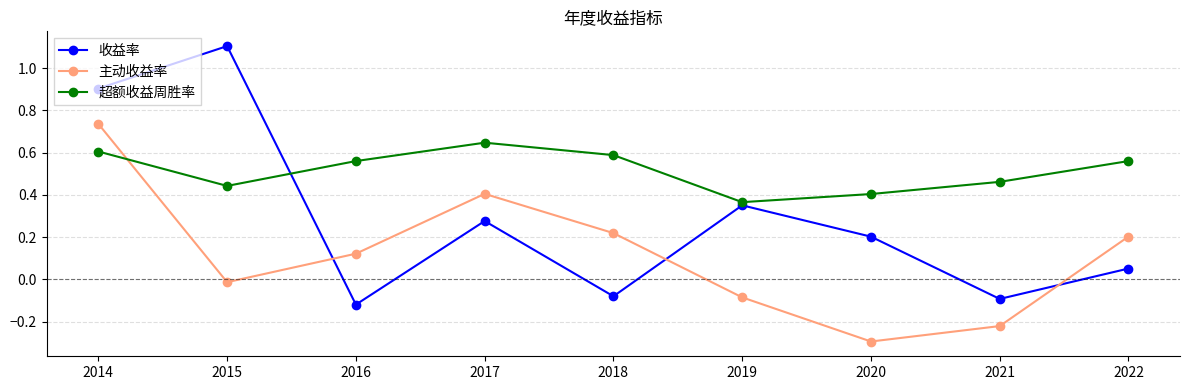

True or false: 超额收益周胜率 has more than 0 interior local peaks.

True